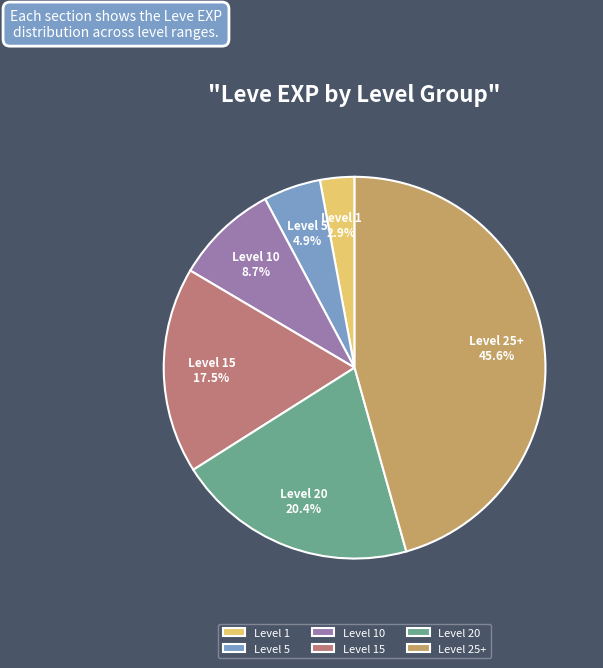

Does Level 10 represent more than half of the total?

No